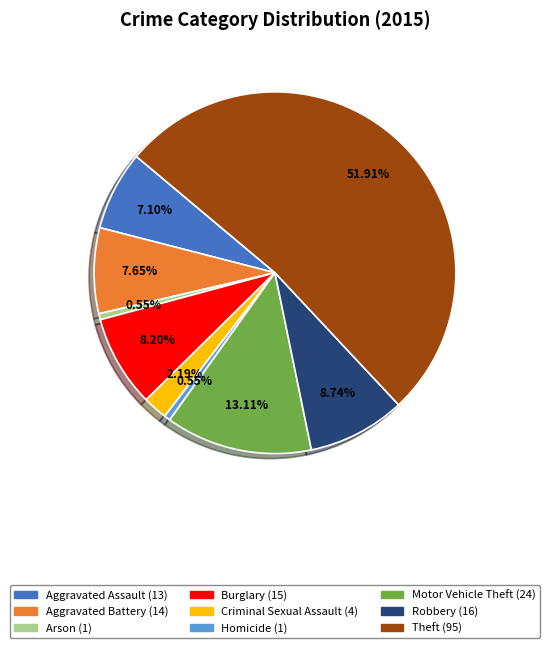

Count the number of slices in the pie.

9